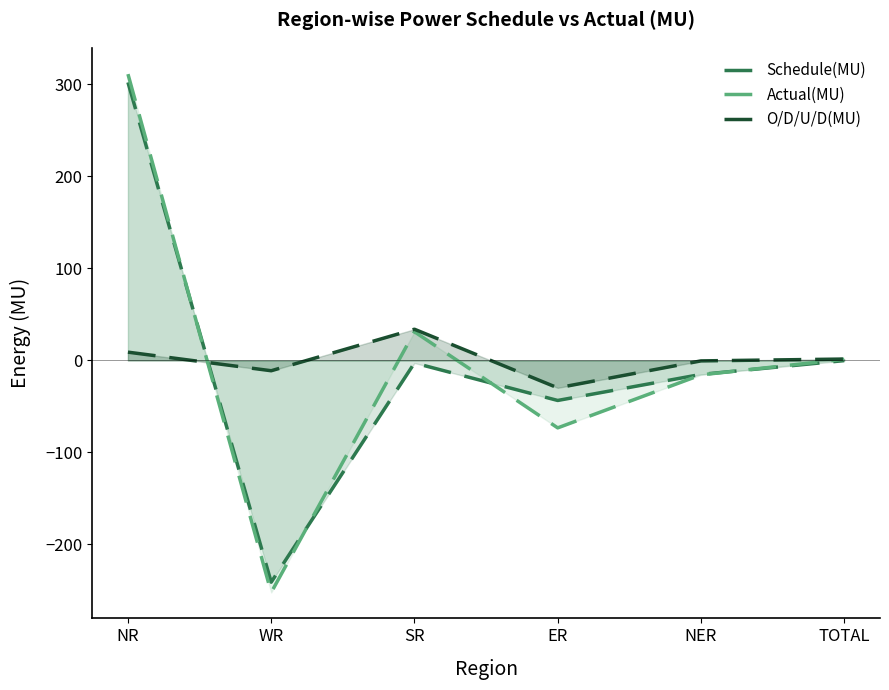

Reading left to right, extract all data points from this chart.

Schedule(MU): NR=302.2	WR=-241.0	SR=-2.8	ER=-43.5	NER=-15.2	TOTAL=-0.2
Actual(MU): NR=311.2	WR=-252.2	SR=31.2	ER=-73.3	NER=-15.7	TOTAL=1.3
O/D/U/D(MU): NR=9.0	WR=-11.2	SR=33.9	ER=-29.8	NER=-0.5	TOTAL=1.5